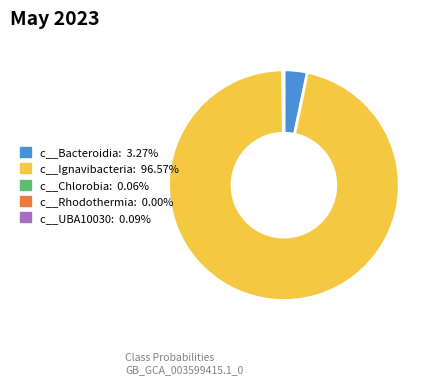

Is there any slice that represents more than half of the pie?

Yes